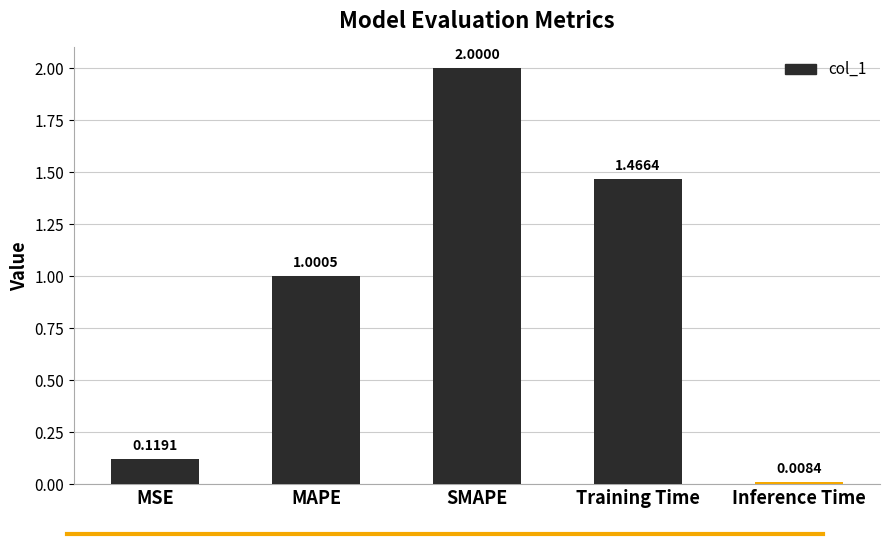

What is the average value?

0.9